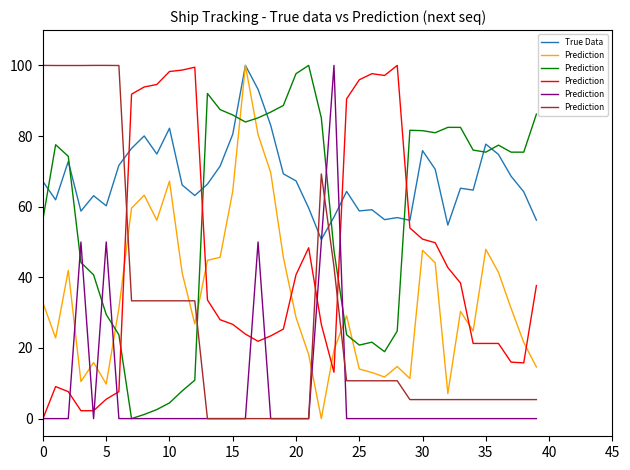

True or false: True Data has a value of 53.8 at 35.

False